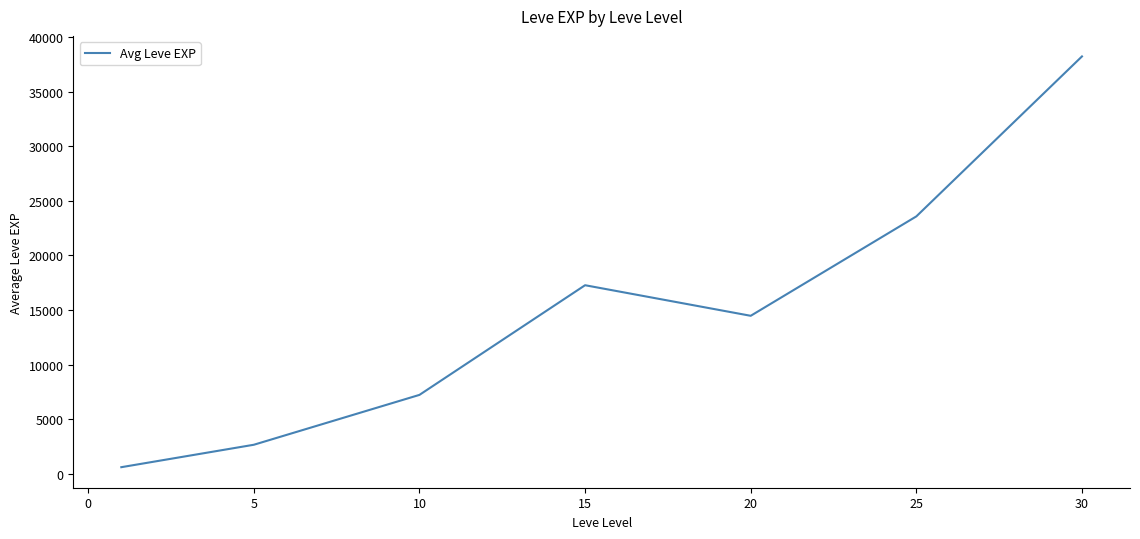

True or false: the data has more than 0 interior local peaks.

True